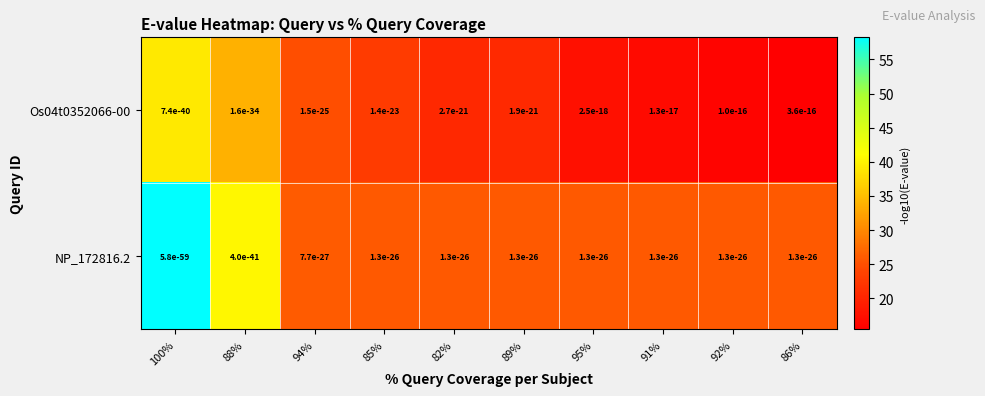

What is the greatest value displayed?

58.2